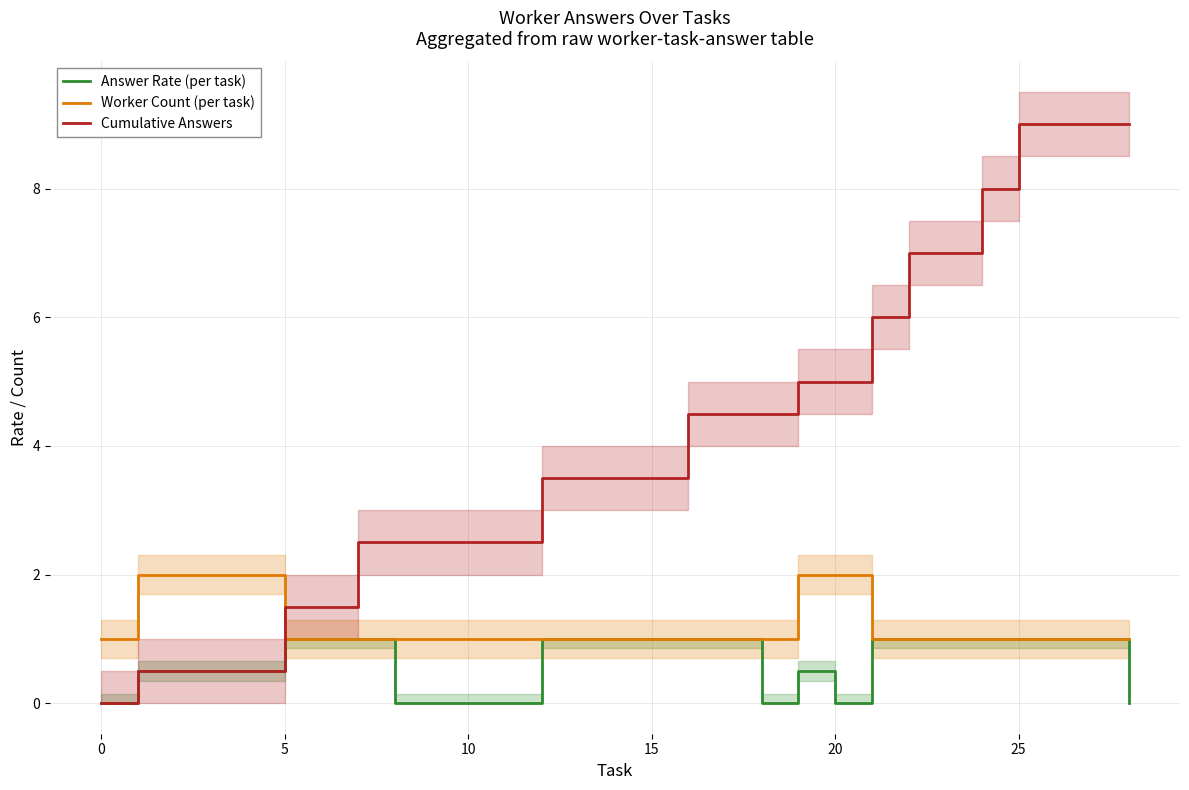

Does the chart have visible grid lines?

Yes